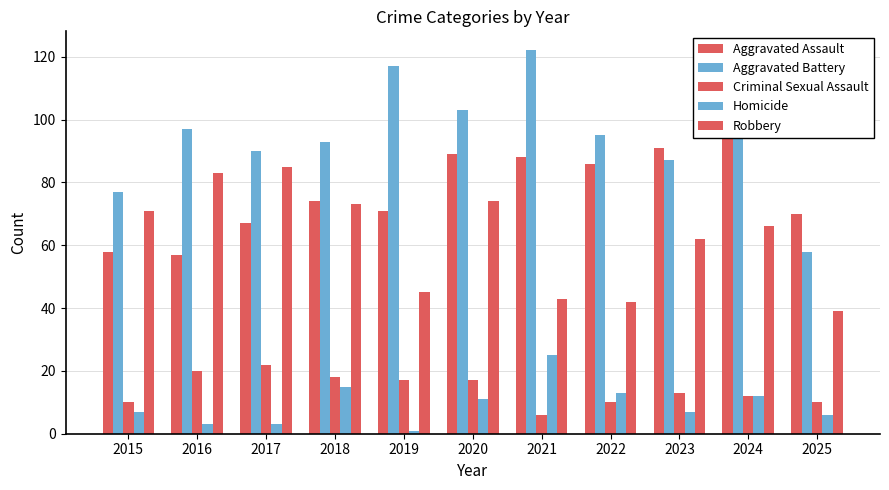

Which has a higher value, 2017 or 2025?

2025